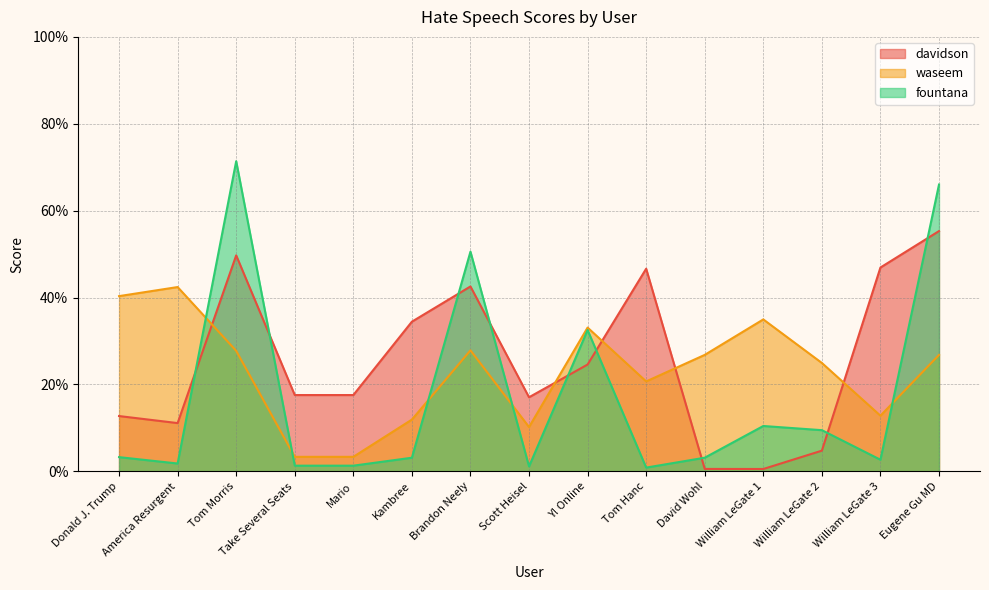

Reading left to right, list all the values displayed in this chart.

davidson: Donald J. Trump=0.1	America Resurgent=0.1	Tom Morris=0.5	Take Several Seats=0.2	Mario=0.2	Kambree=0.3	Brandon Neely=0.4	Scott Heisel=0.2	Y! Online=0.2	Tom Hanc=0.5	David Wohl=0.0	William LeGate 1=0.0	William LeGate 2=0.0	William LeGate 3=0.5	Eugene Gu MD=0.6
waseem: Donald J. Trump=0.4	America Resurgent=0.4	Tom Morris=0.3	Take Several Seats=0.0	Mario=0.0	Kambree=0.1	Brandon Neely=0.3	Scott Heisel=0.1	Y! Online=0.3	Tom Hanc=0.2	David Wohl=0.3	William LeGate 1=0.3	William LeGate 2=0.2	William LeGate 3=0.1	Eugene Gu MD=0.3
fountana: Donald J. Trump=0.0	America Resurgent=0.0	Tom Morris=0.7	Take Several Seats=0.0	Mario=0.0	Kambree=0.0	Brandon Neely=0.5	Scott Heisel=0.0	Y! Online=0.3	Tom Hanc=0.0	David Wohl=0.0	William LeGate 1=0.1	William LeGate 2=0.1	William LeGate 3=0.0	Eugene Gu MD=0.7